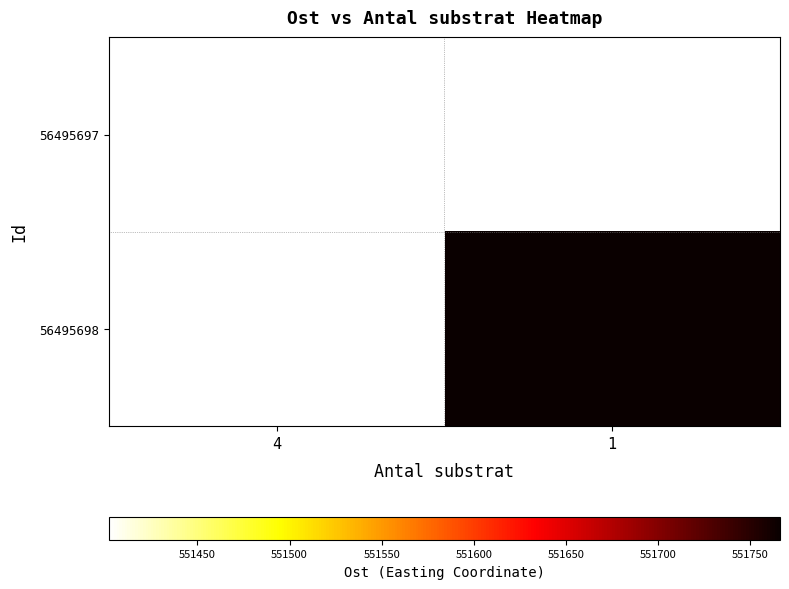

Rank the series by their maximum value, from highest to lowest.

56495697, 56495698